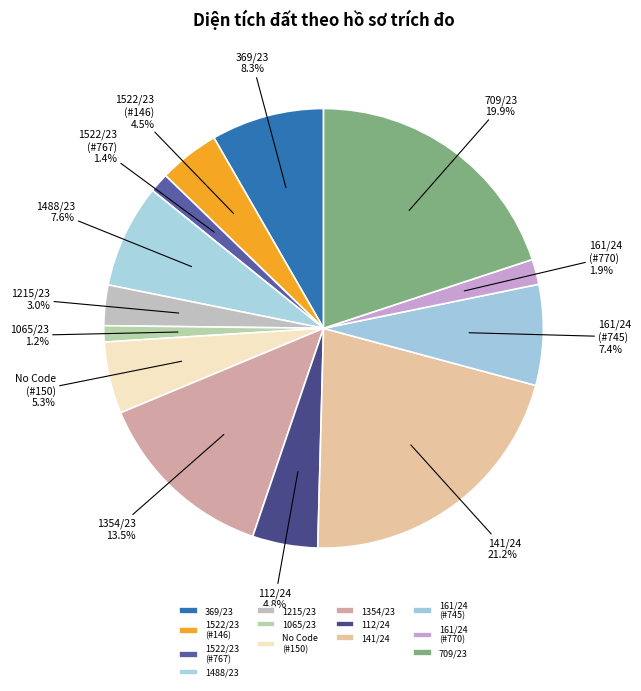

What is the largest slice in the pie chart?

141/24